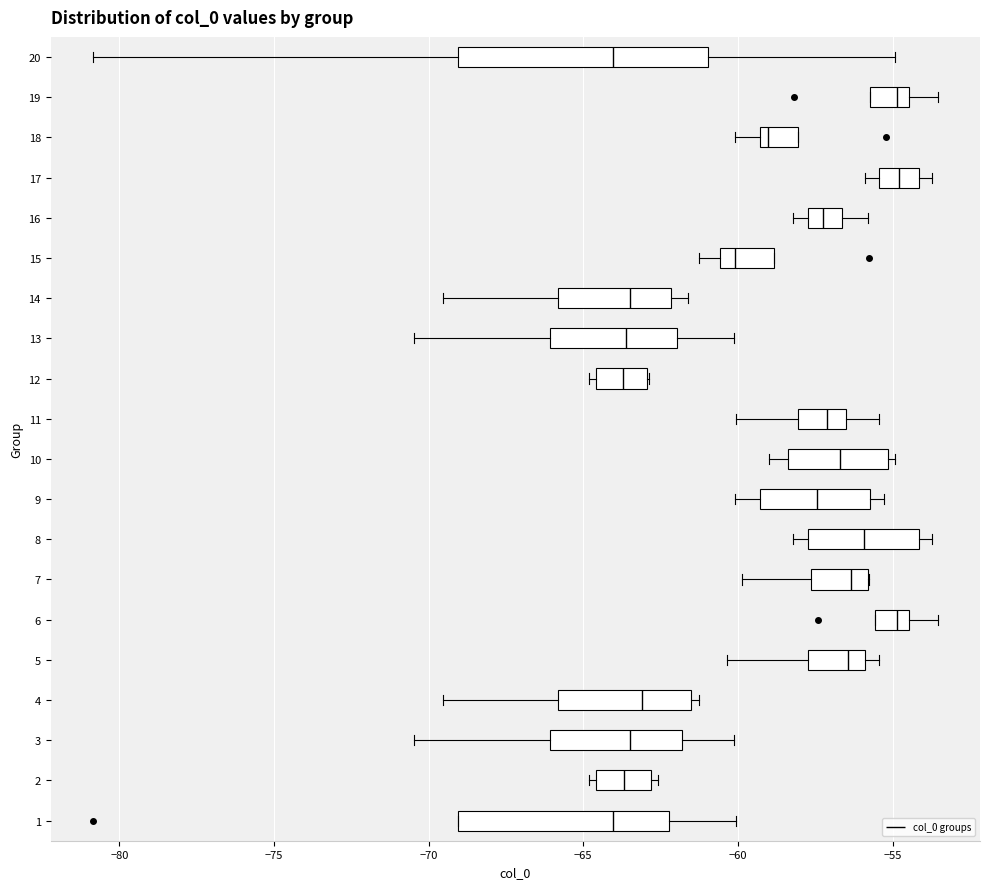

Which box is the widest, from its left edge to its right edge?

20